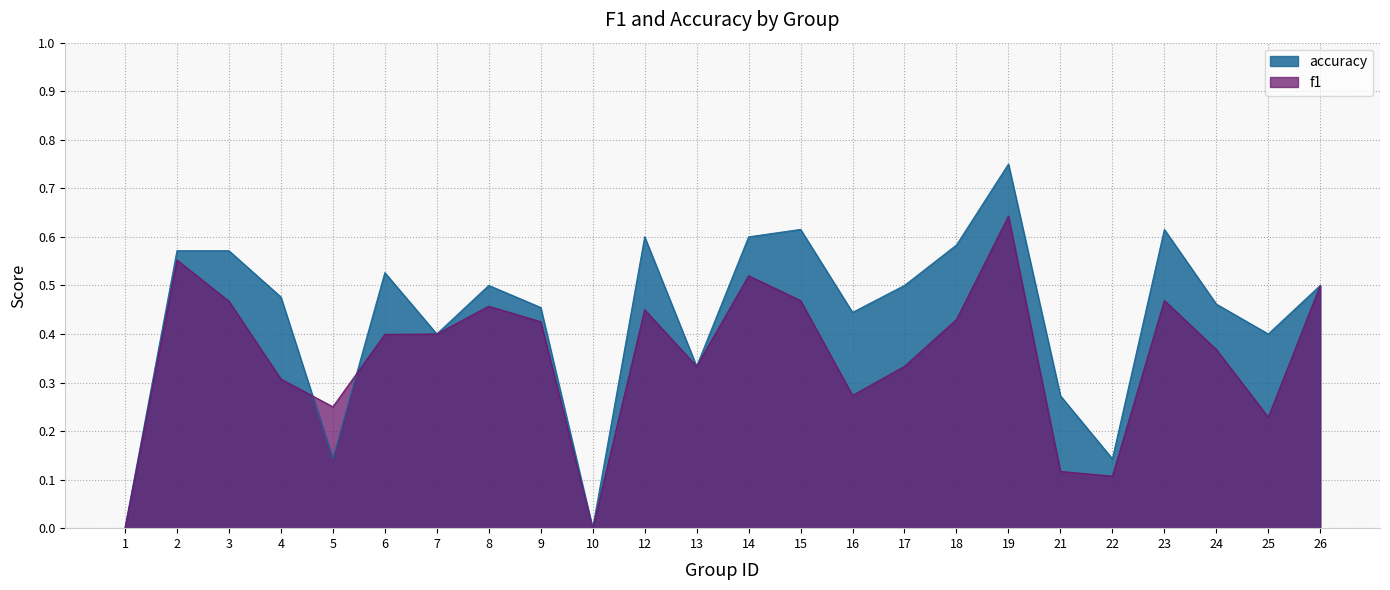

What is the value of the f1 point at the 11th from the left?

0.5